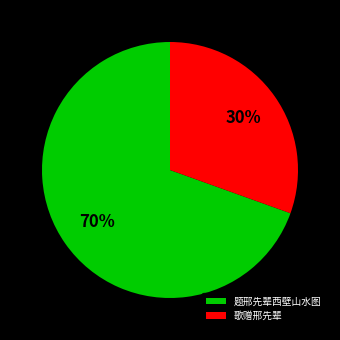

To the nearest percent, what is the average slice percentage?

50%